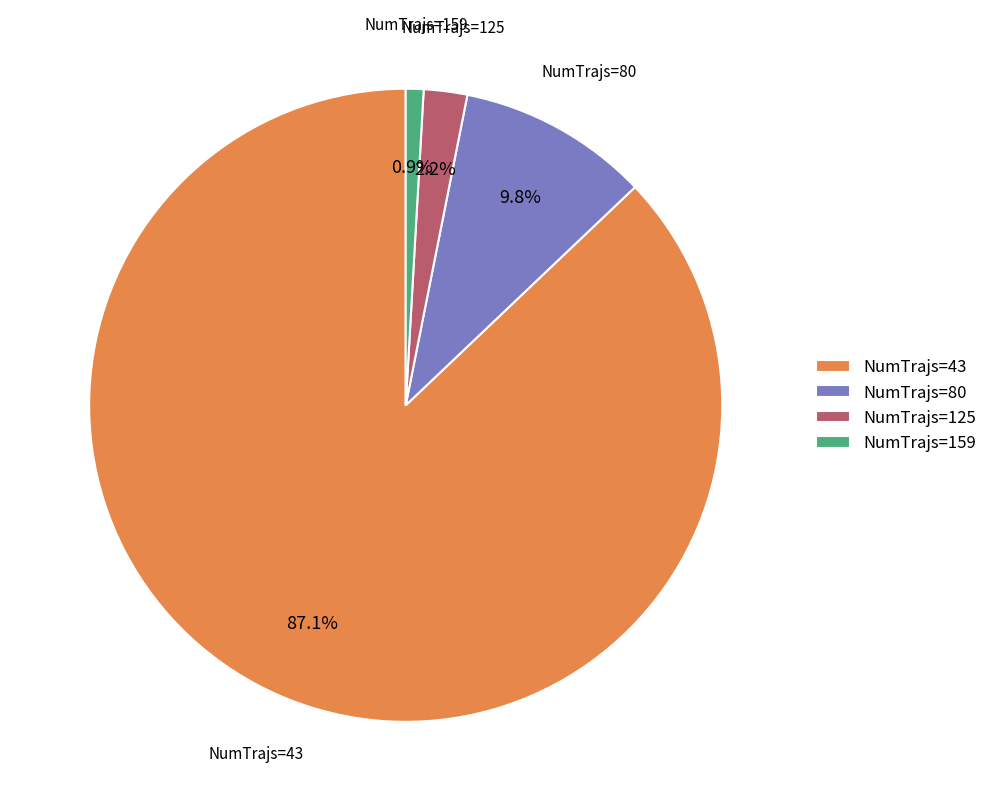

How much of the chart is everything except NumTrajs=125?

97.8%